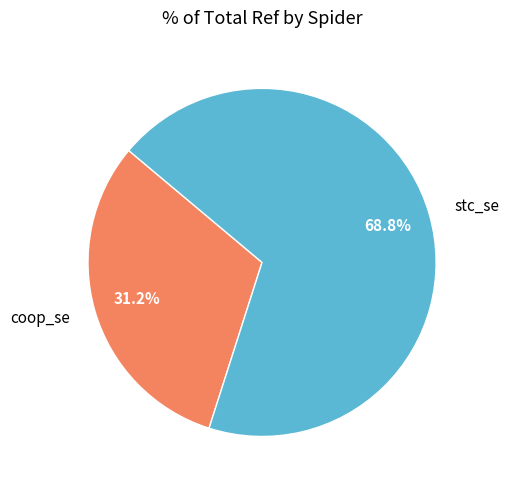

Which category has the smallest portion of the pie?

coop_se